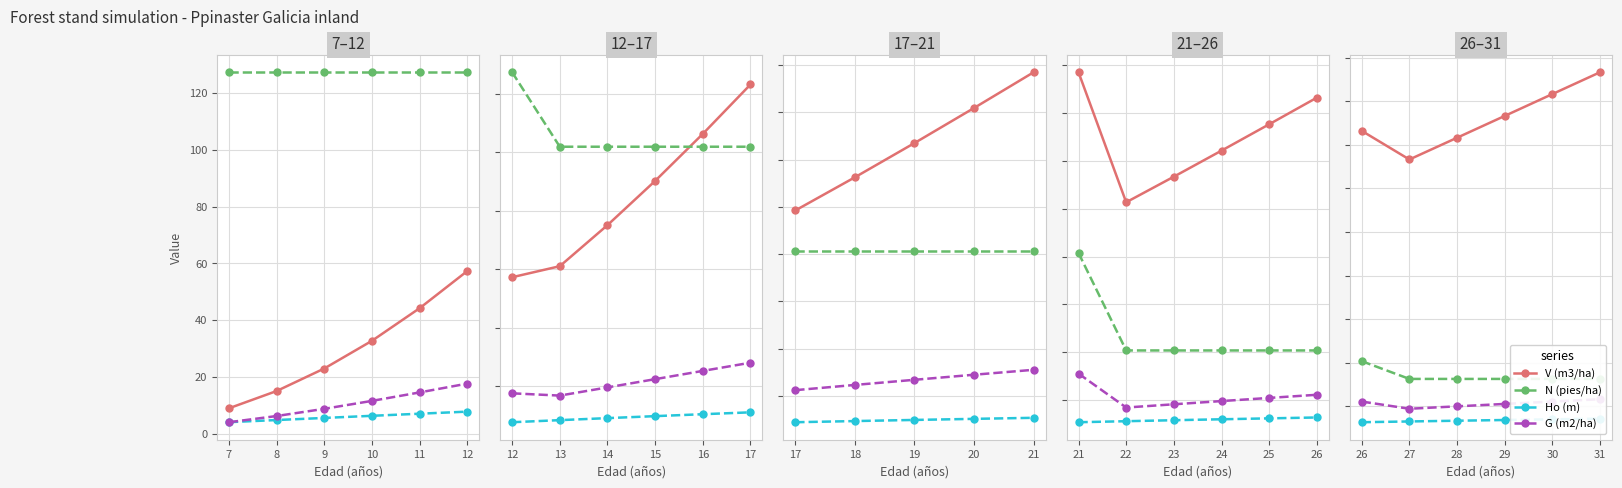

Does the chart display data point markers on the line(s)?

Yes